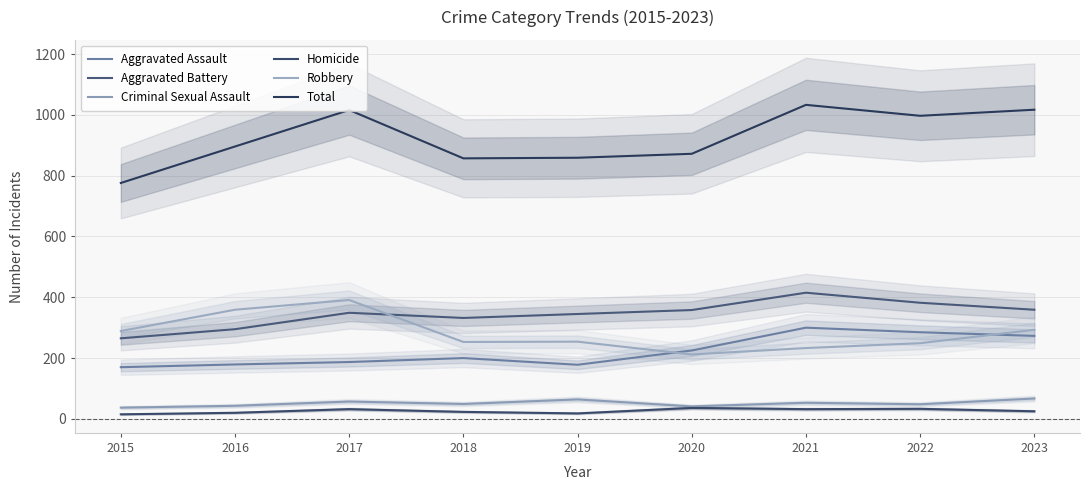

Which series has the widest spread of values?

Total